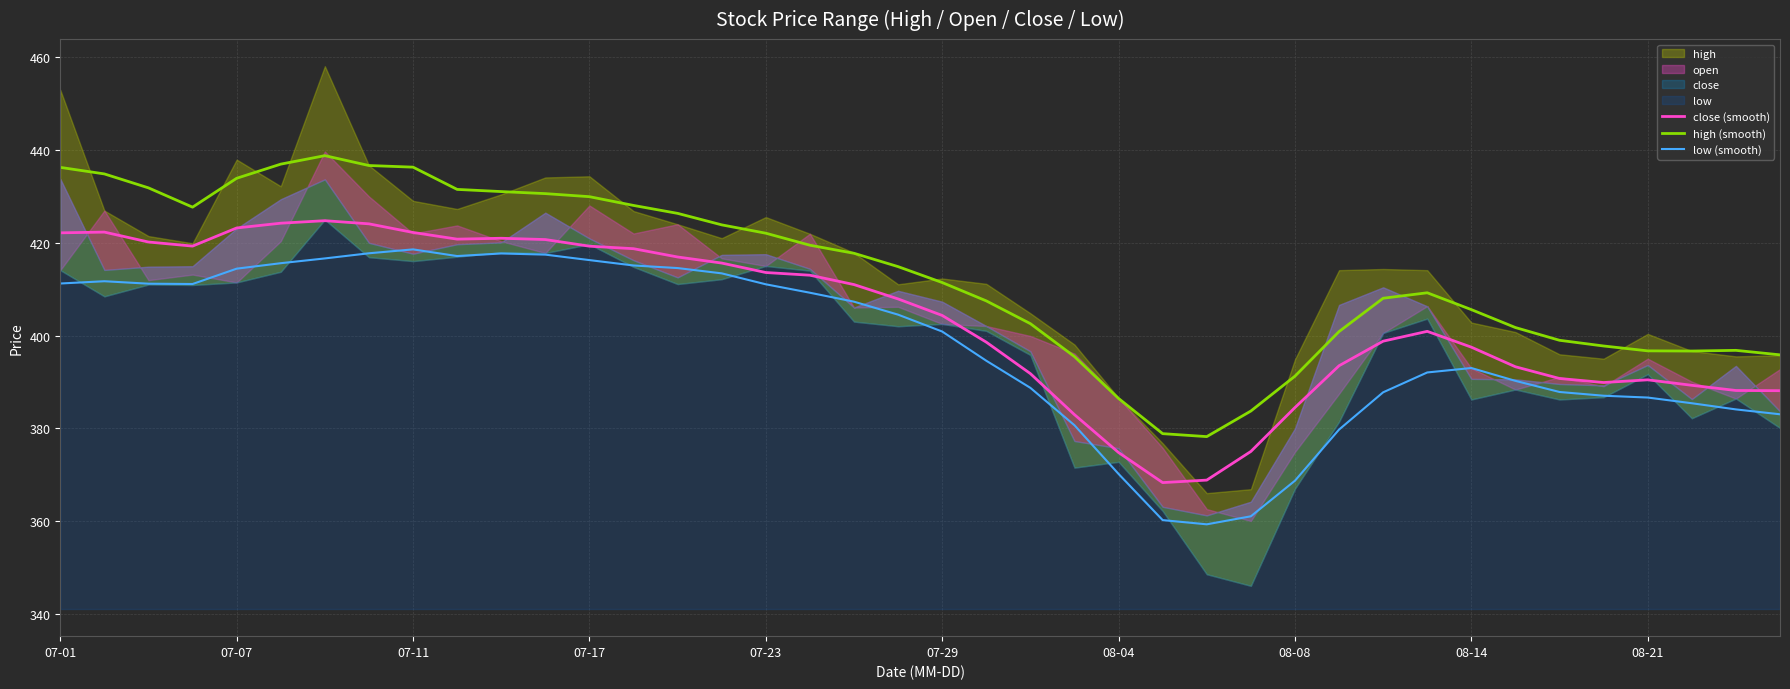

What is the minimum value for low (smooth)?

359.3